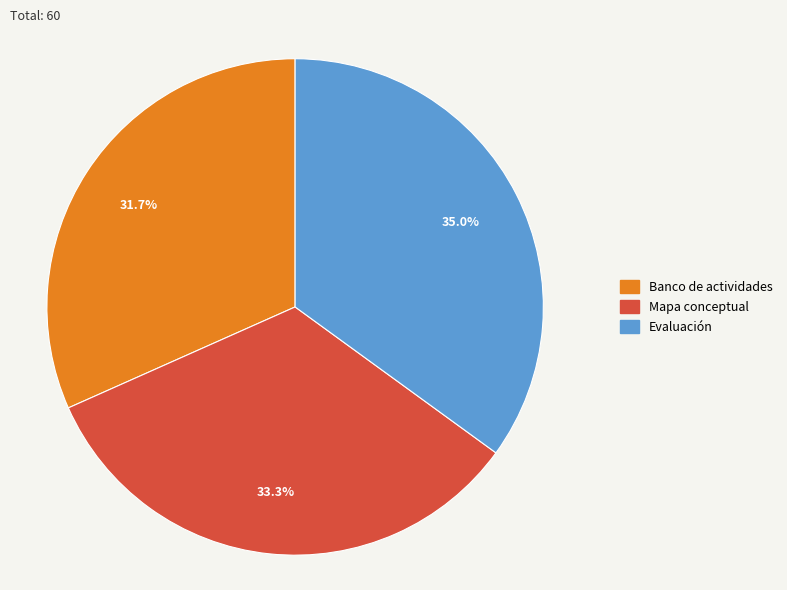

What percentage do Mapa conceptual and Evaluación together represent?

68.3%